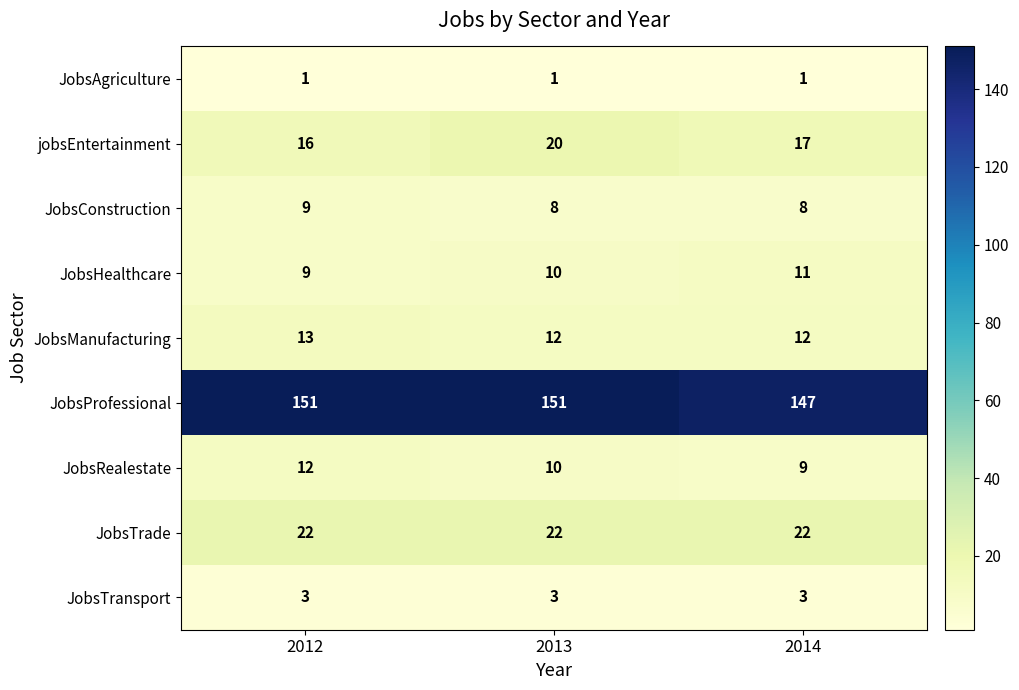

At which label does jobsEntertainment reach its peak?

2013